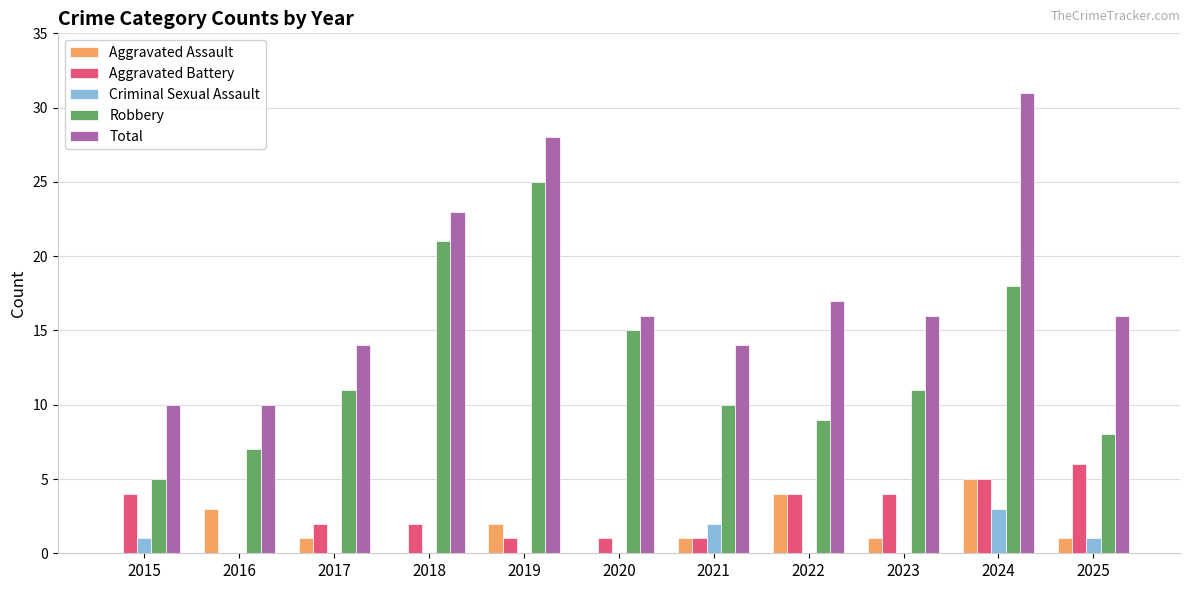

Which series has the widest spread of values?

Total